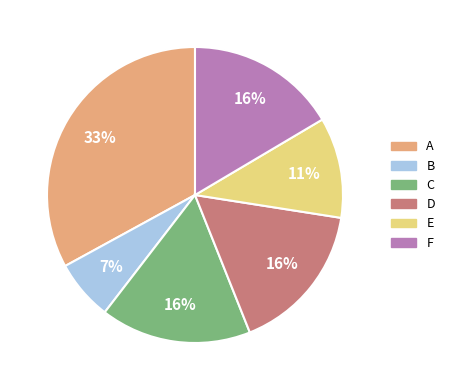

To the nearest percent, what is the combined percentage of A and B?

40%